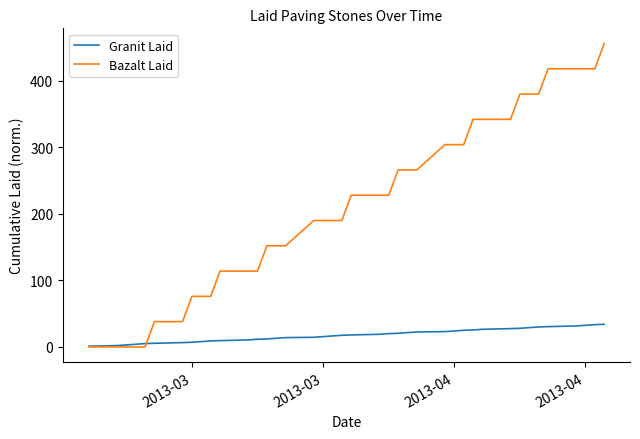

What is the maximum value for Bazalt Laid?

456.0